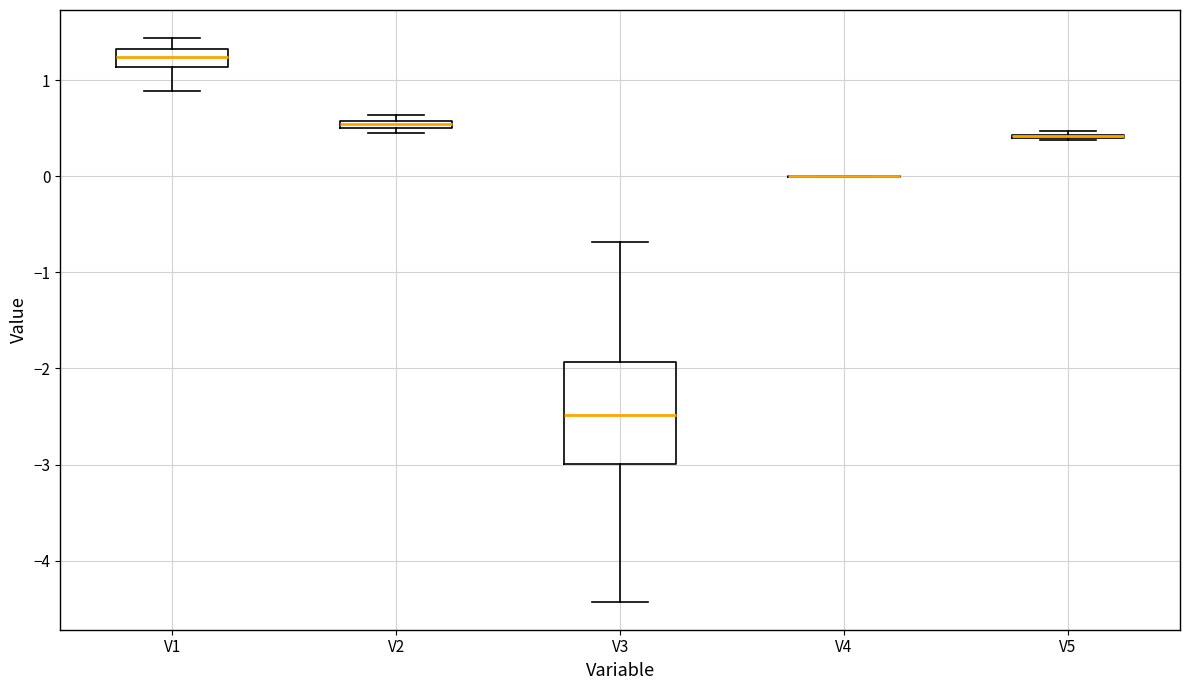

Comparing the boxes themselves (not the whiskers), which one is the tallest?

V3